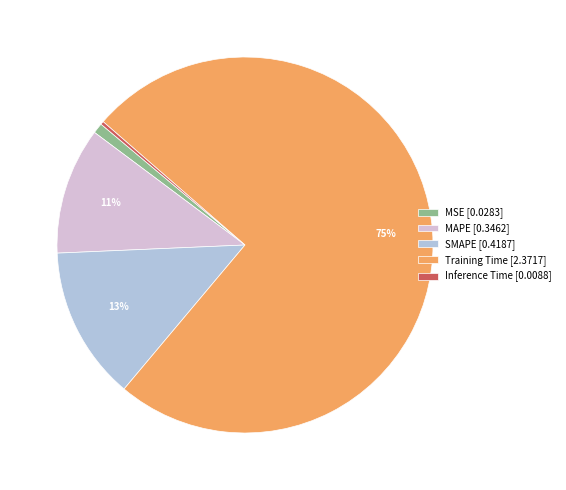

Which has a higher value, SMAPE or MSE?

SMAPE